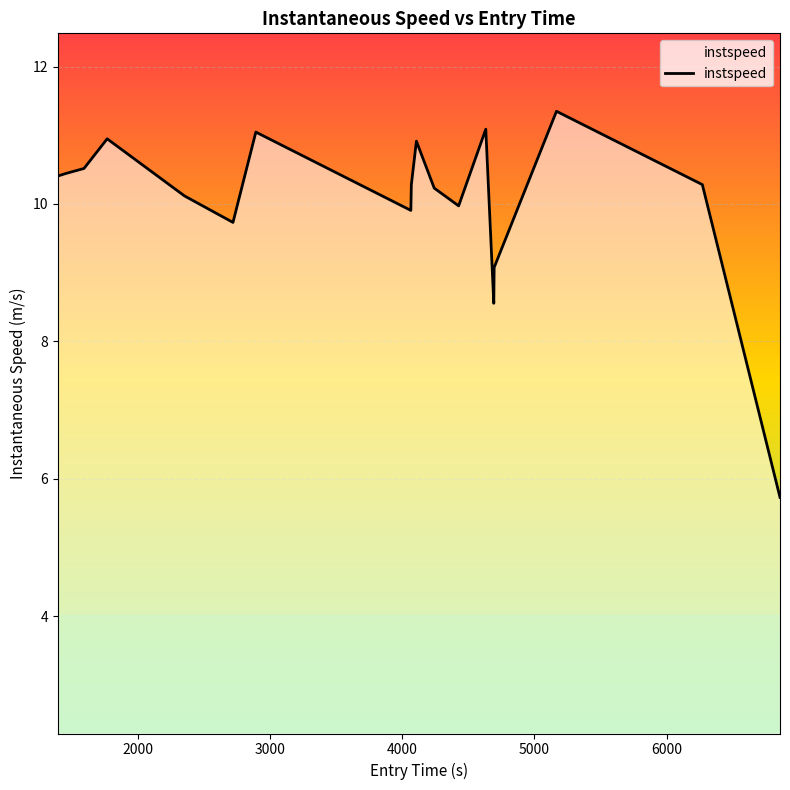

What is the difference between the maximum and minimum values?

5.6